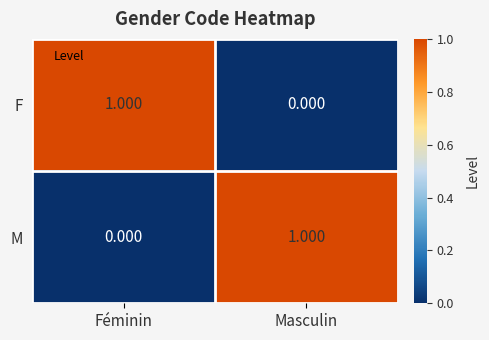

What is the total value across all series at Féminin?

1